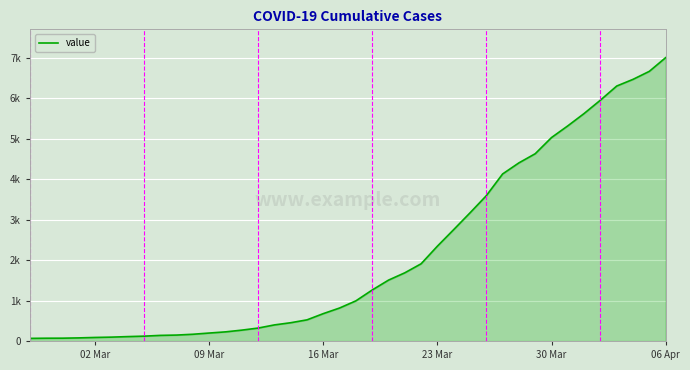

What is the greatest value displayed?

7002